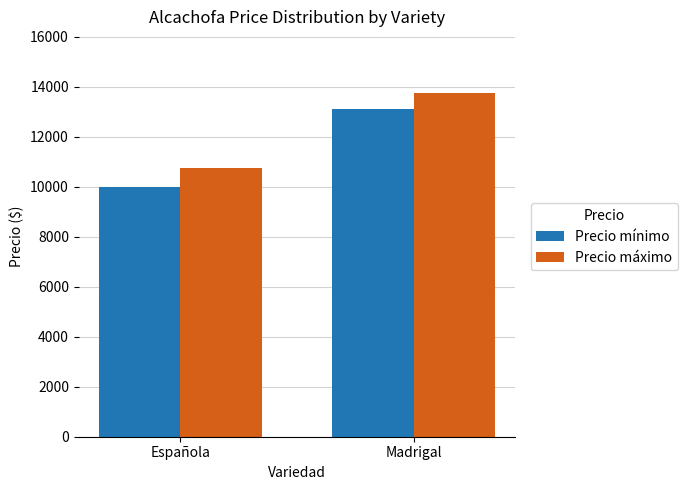

What are all the series names shown in the legend?

Precio mínimo, Precio máximo